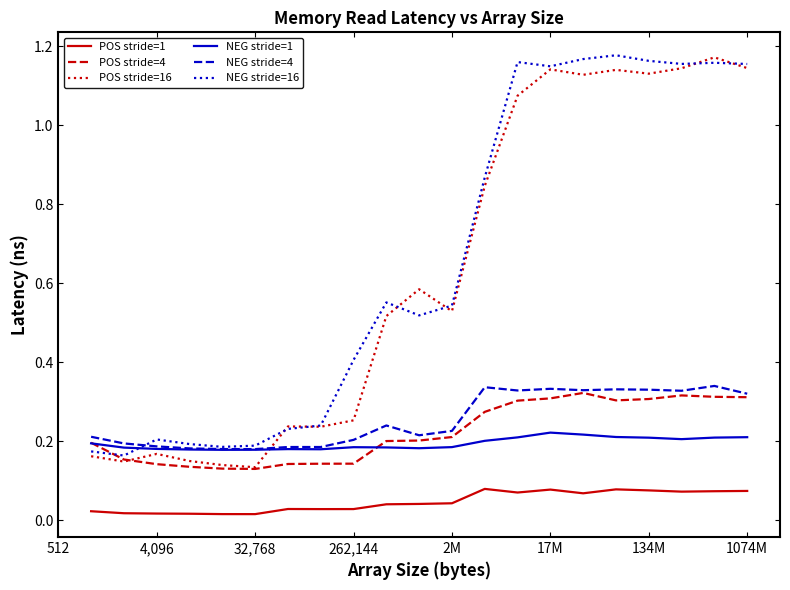

True or false: POS stride=1 and POS stride=16 intersect in this chart.

False